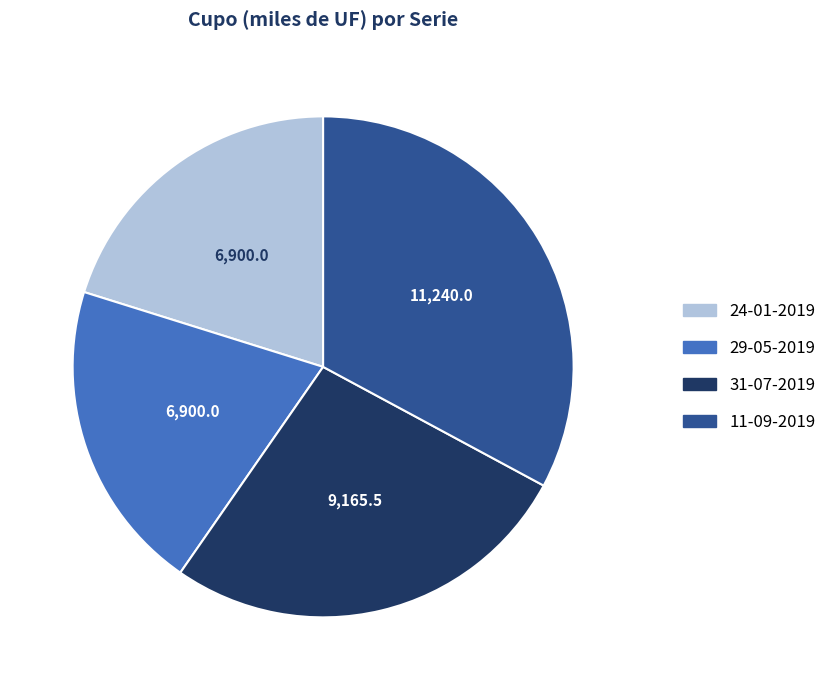

Do 29-05-2019 and 31-07-2019 together represent more than half of the pie?

No